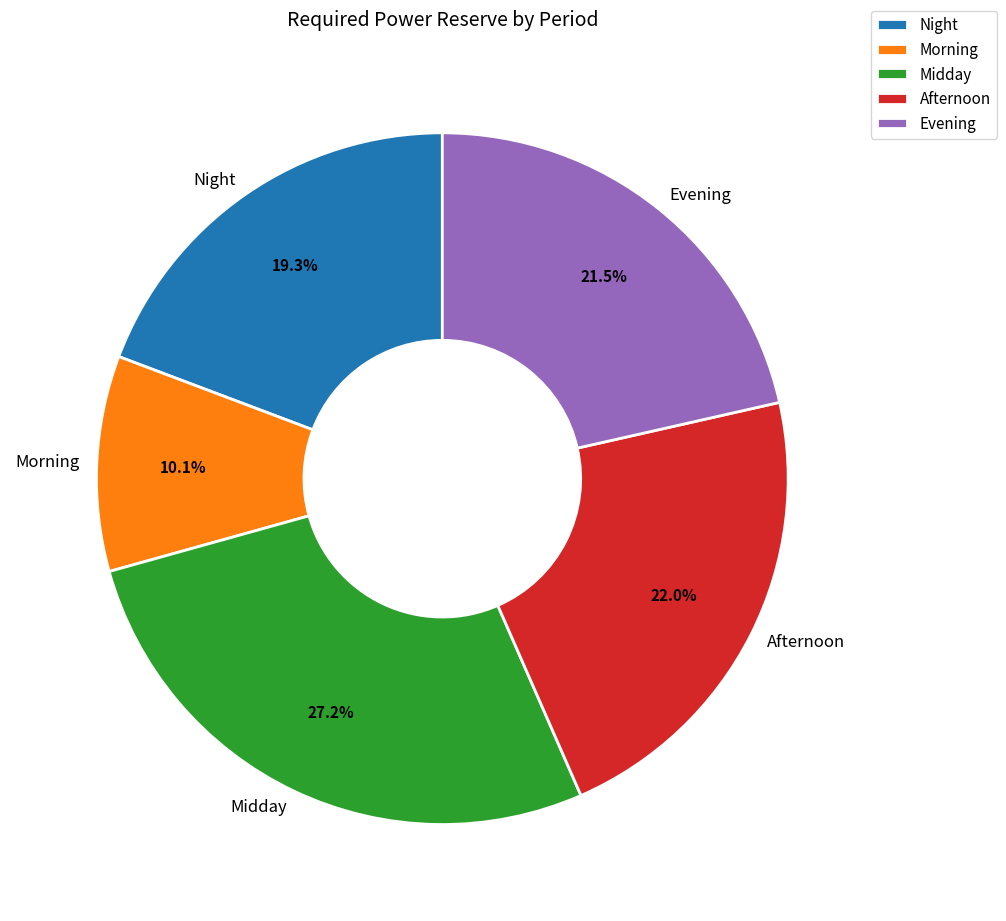

Is there any slice that represents more than half of the pie?

No